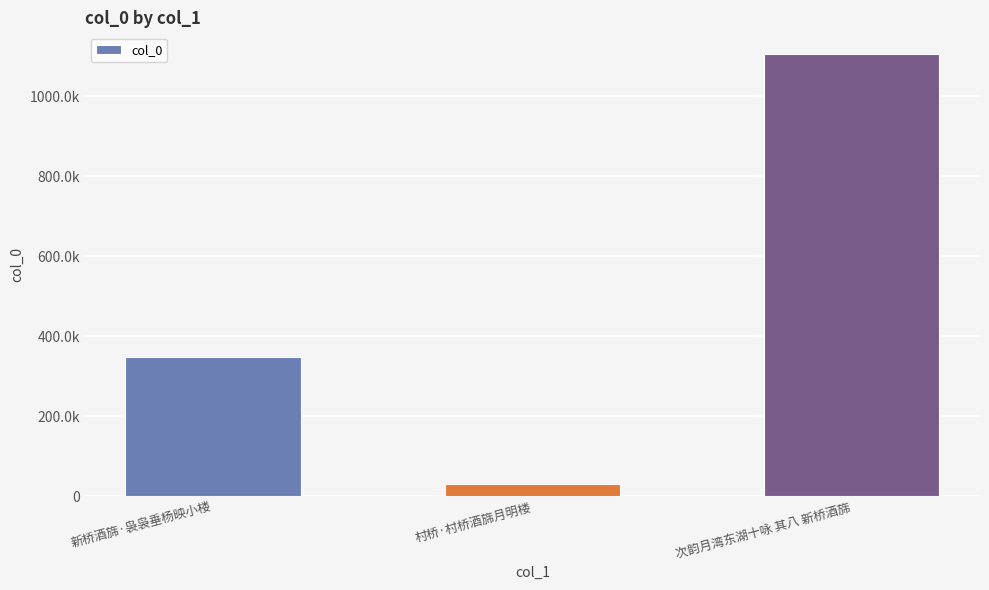

Approximately how many times larger is the value at 次韵月湾东湖十咏 其八 新桥酒旆 compared to 村桥·村桥酒旆月明楼?

36.4